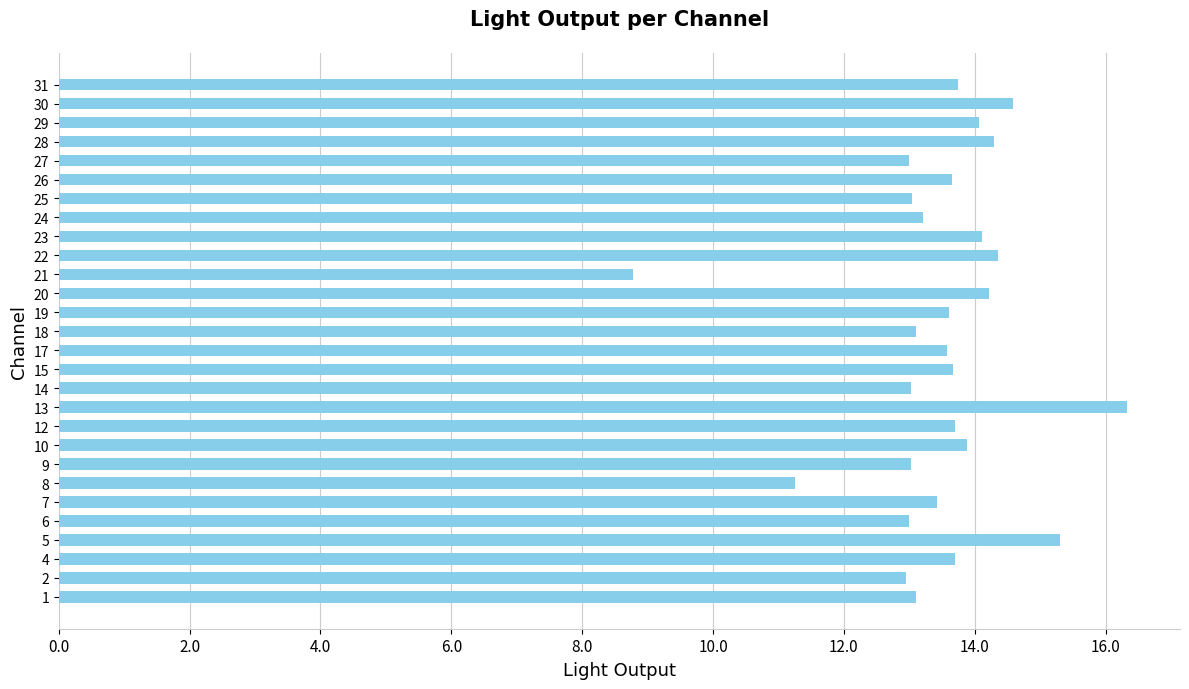

Are the bars grouped side by side (vs. stacked)?

No